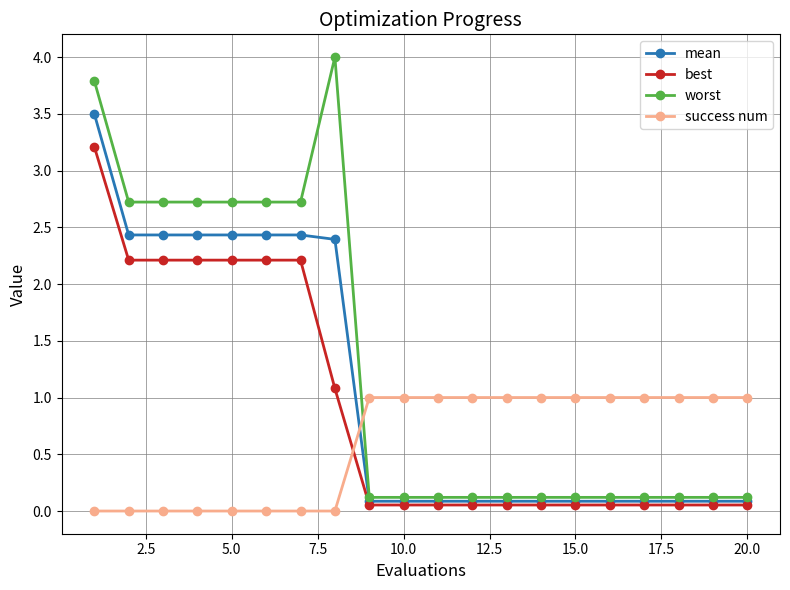

Which series has the largest total across all categories?

worst